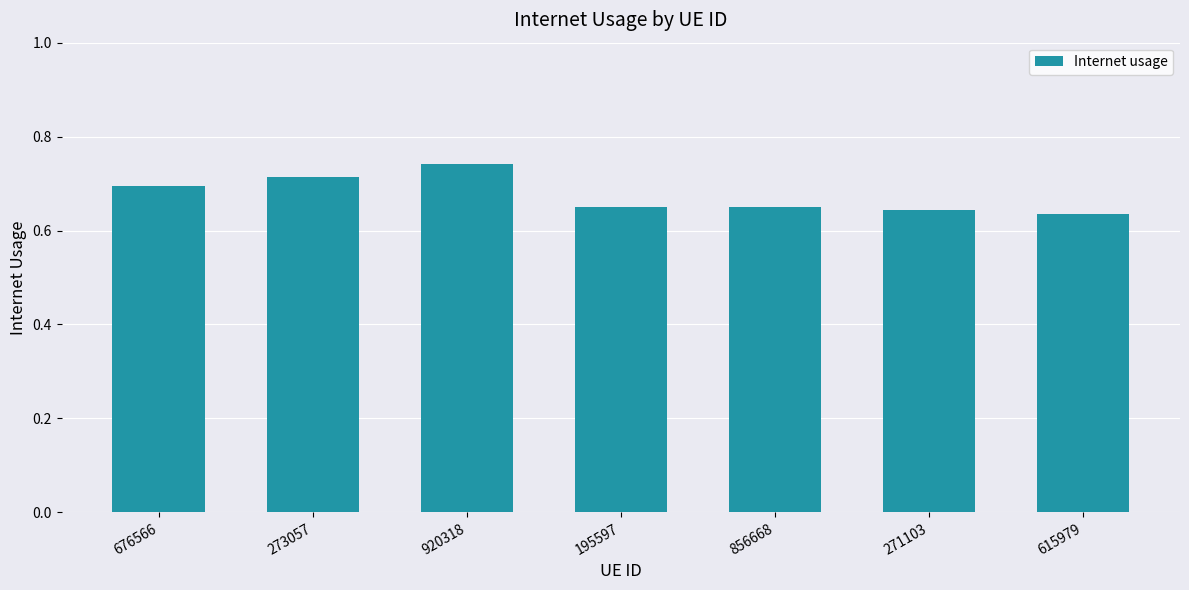

Which label corresponds to the largest value in the chart?

920318